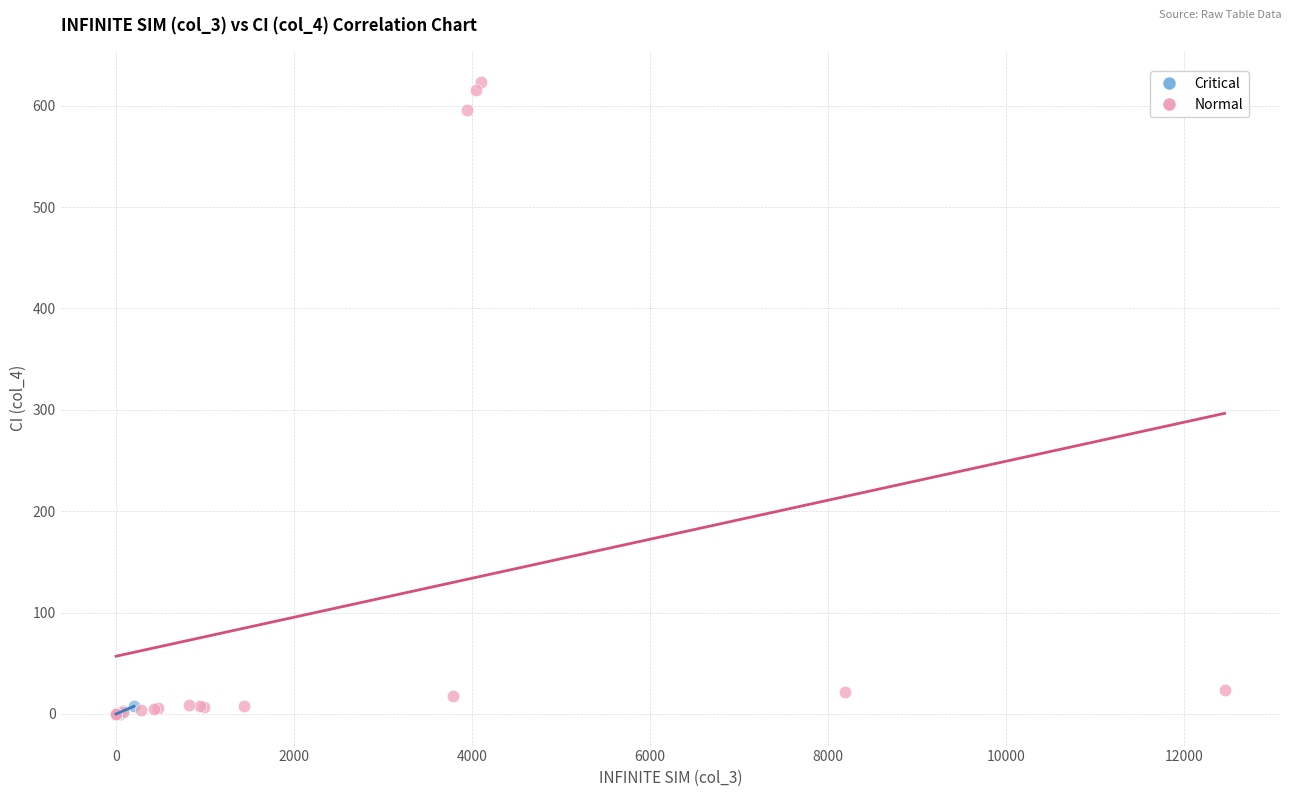

Which series reaches the maximum Y coordinate?

Normal